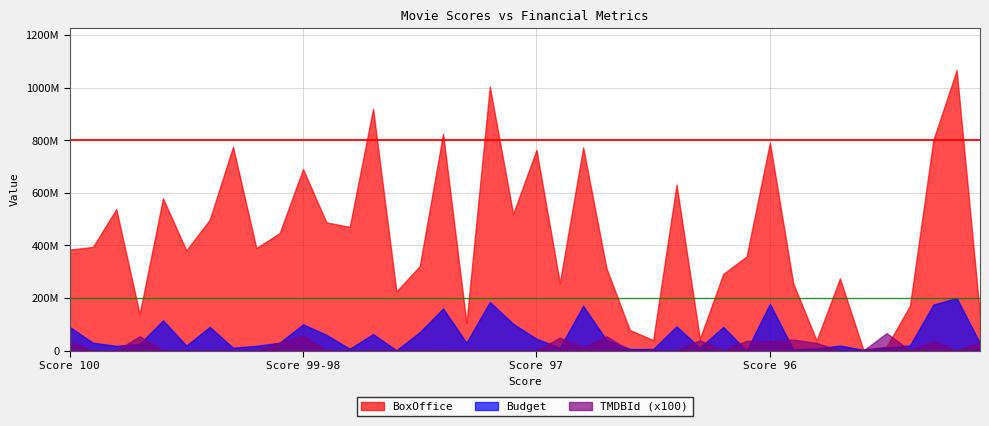

Does the chart have visible grid lines?

Yes